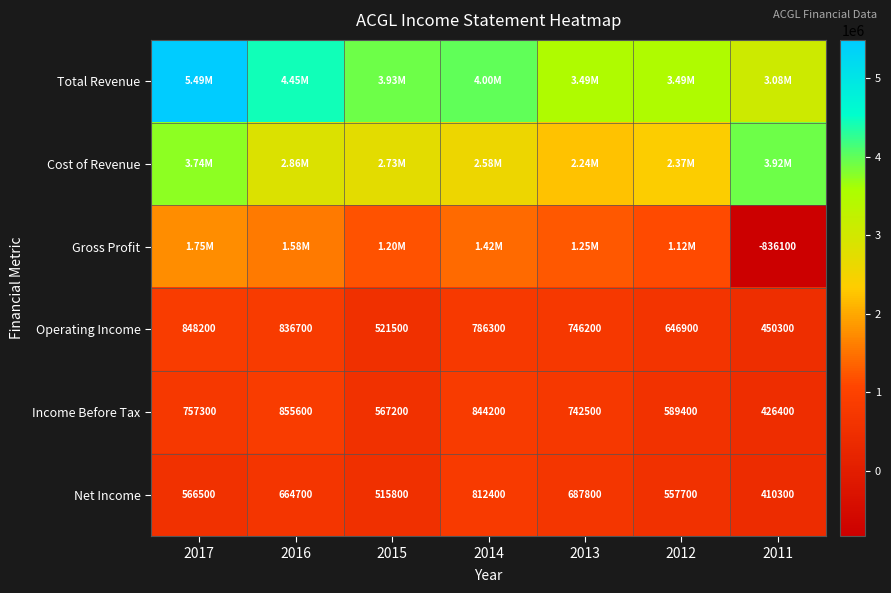

What is the smallest value displayed?

-836100